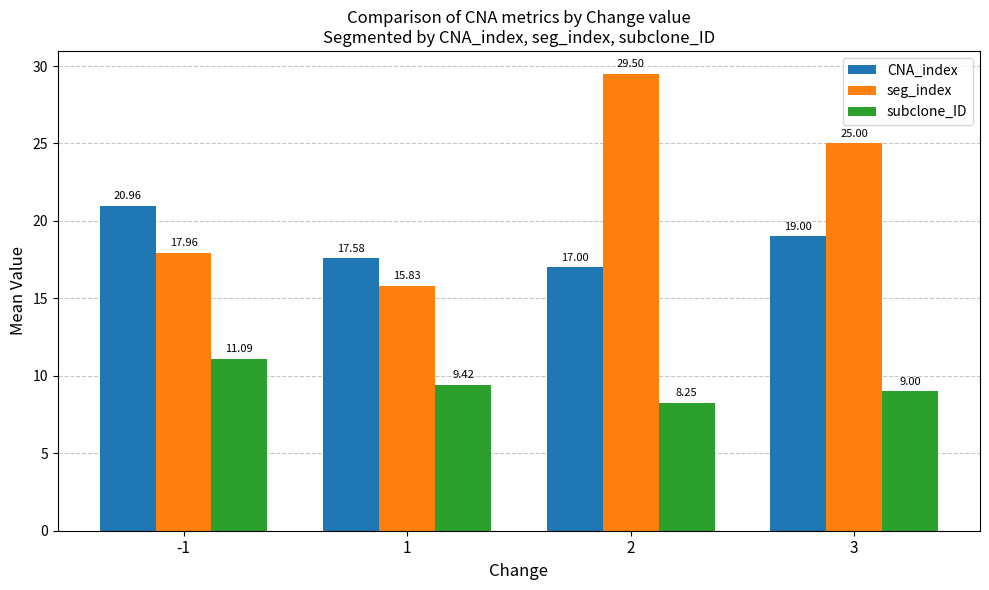

The subclone_ID series shows 13.2 at 3. True or false?

False